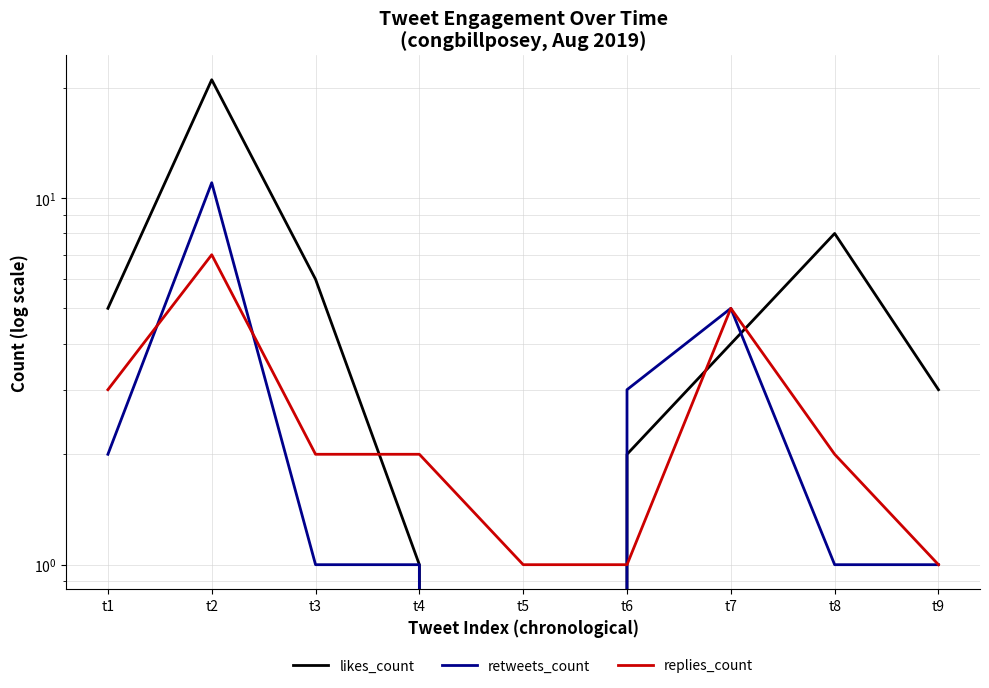

Which series changed the most between t6 and t9?

retweets_count